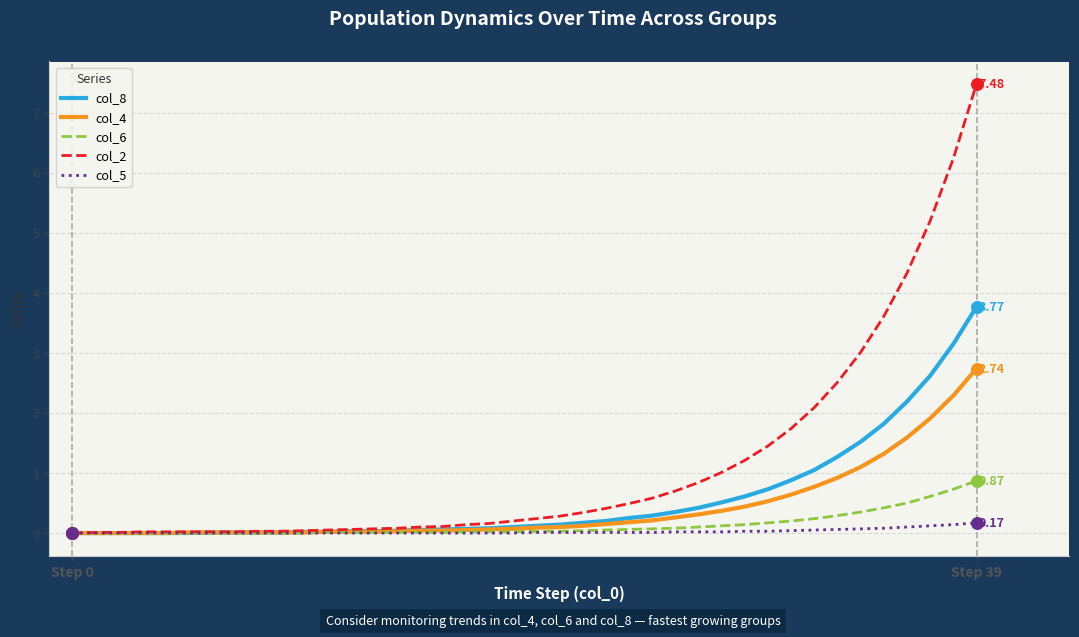

Which series has the largest total across all categories?

col_2